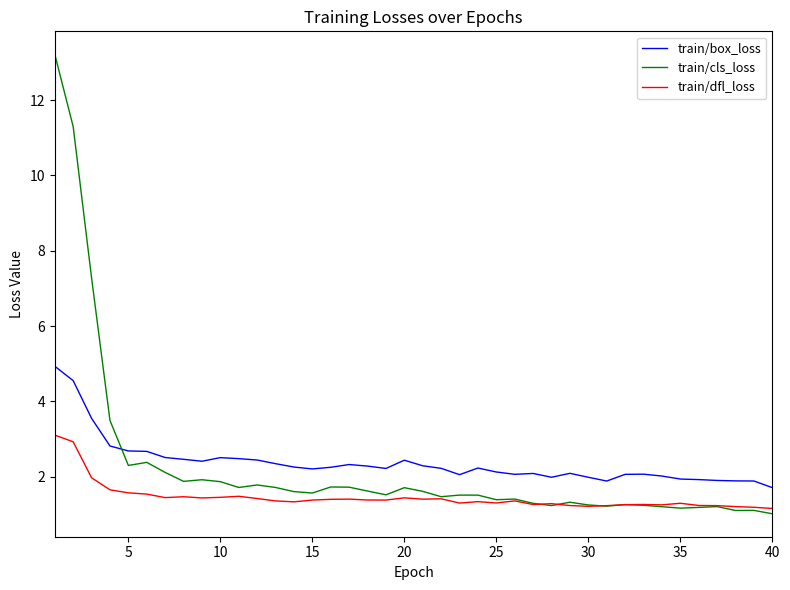

True or false: train/dfl_loss and train/box_loss intersect in this chart.

False